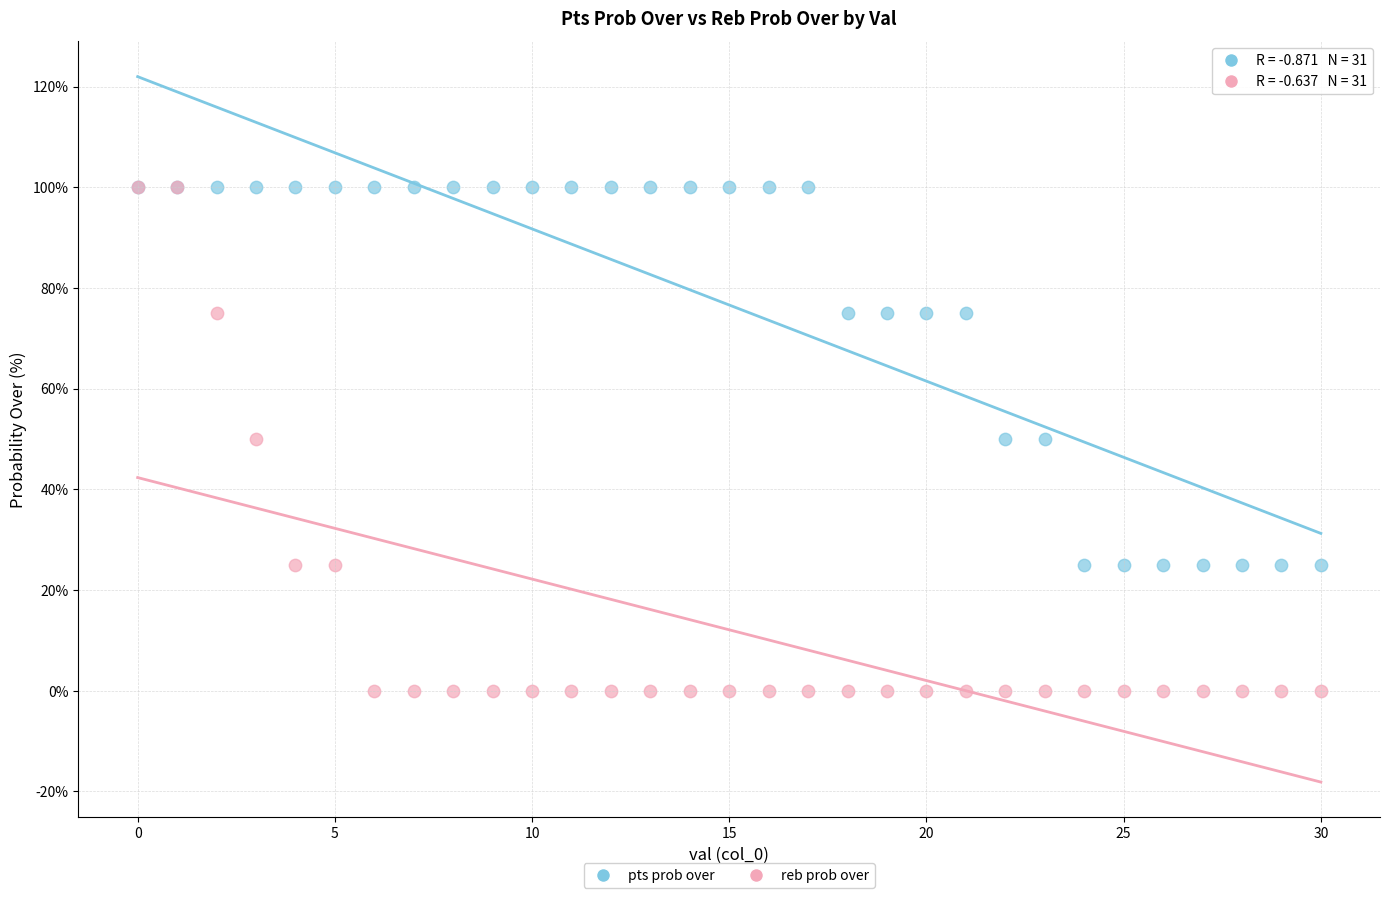

Which series reaches the minimum Y coordinate?

reb prob over